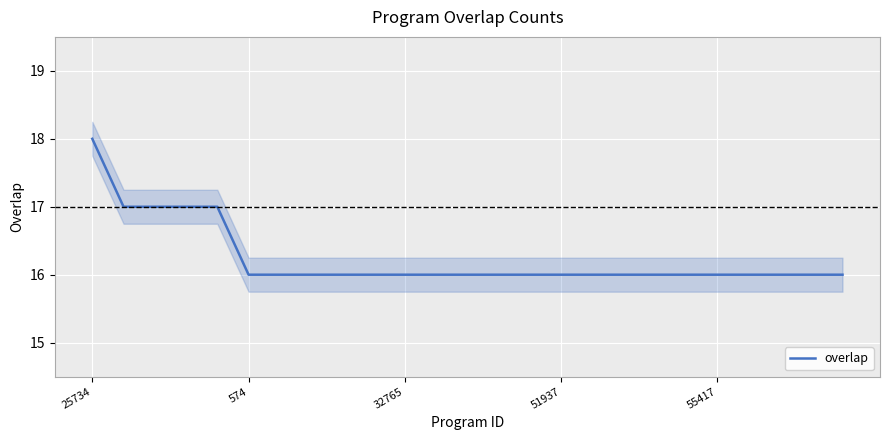

Is this an area chart (filled region under the line)?

No